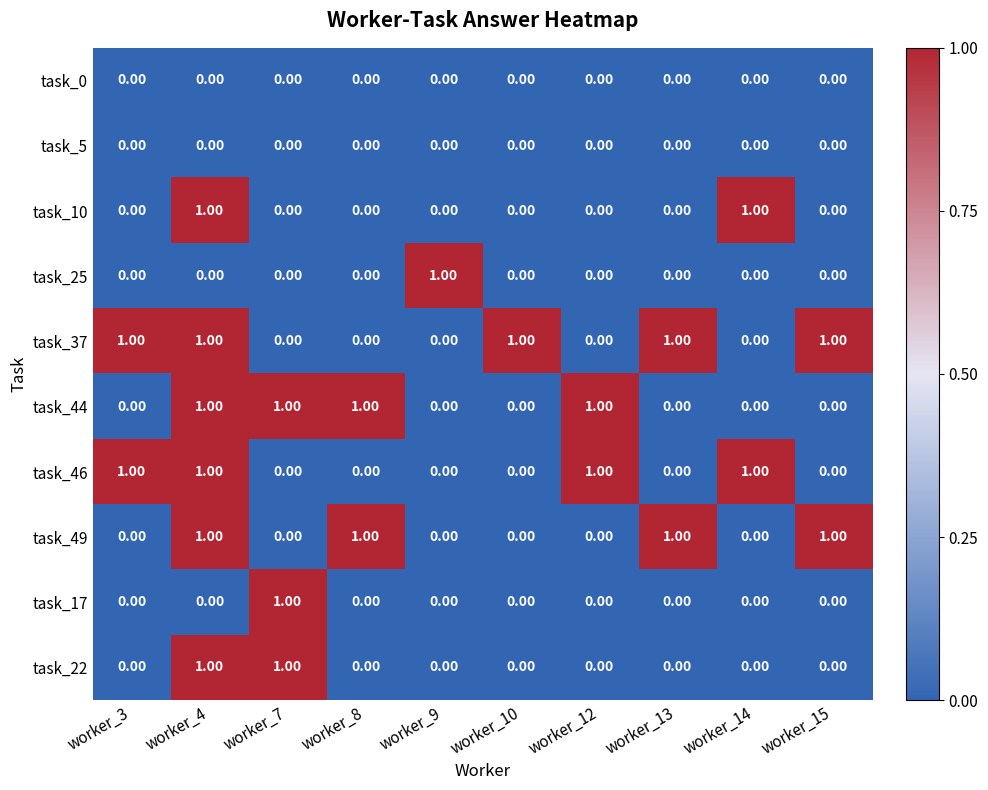

At how many categories does at least one series exceed 0?

10